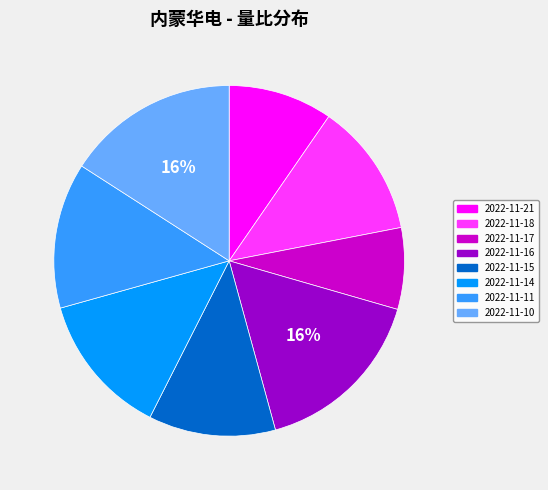

To the nearest percent, what is the difference between the 2022-11-15 and 2022-11-14 slice percentages?

1%